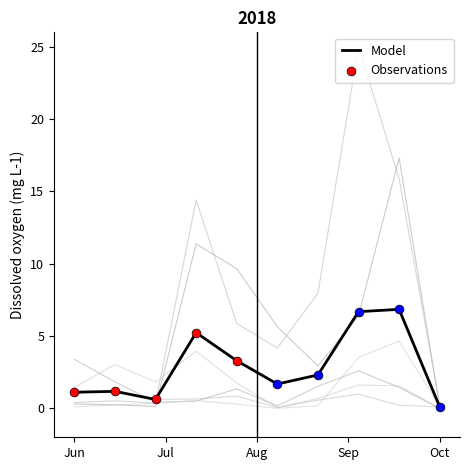

What is the maximum value for Model?

6.8